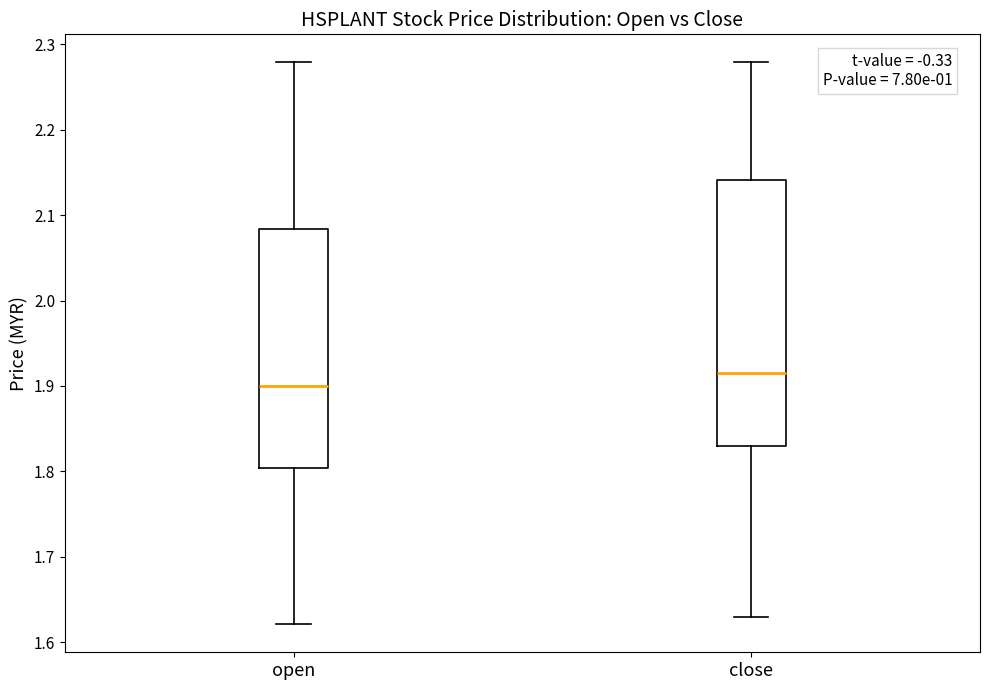

Which box's median line is the highest?

close